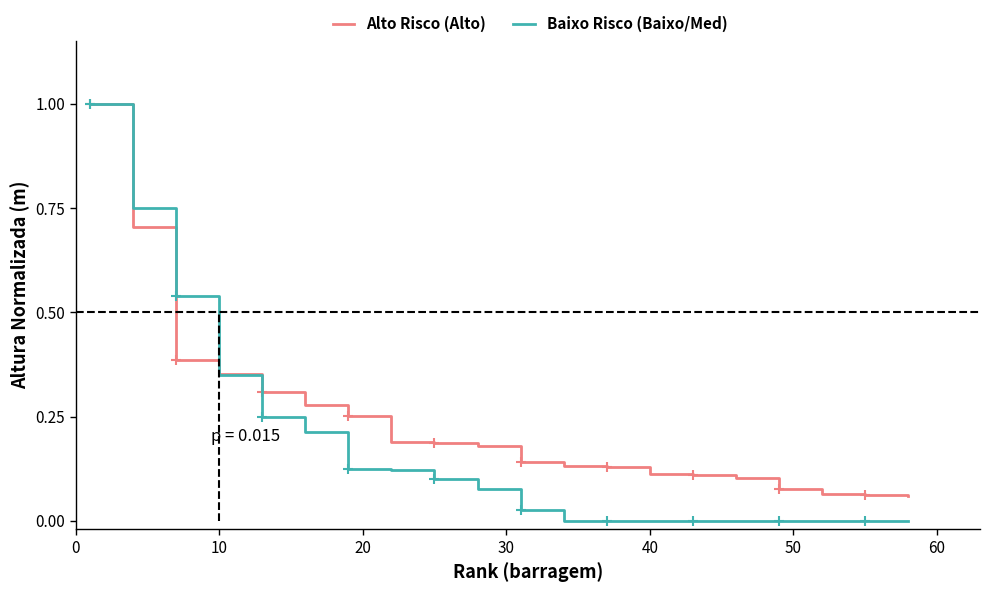

Which series has the widest spread of values?

Baixo Risco (Baixo/Med)